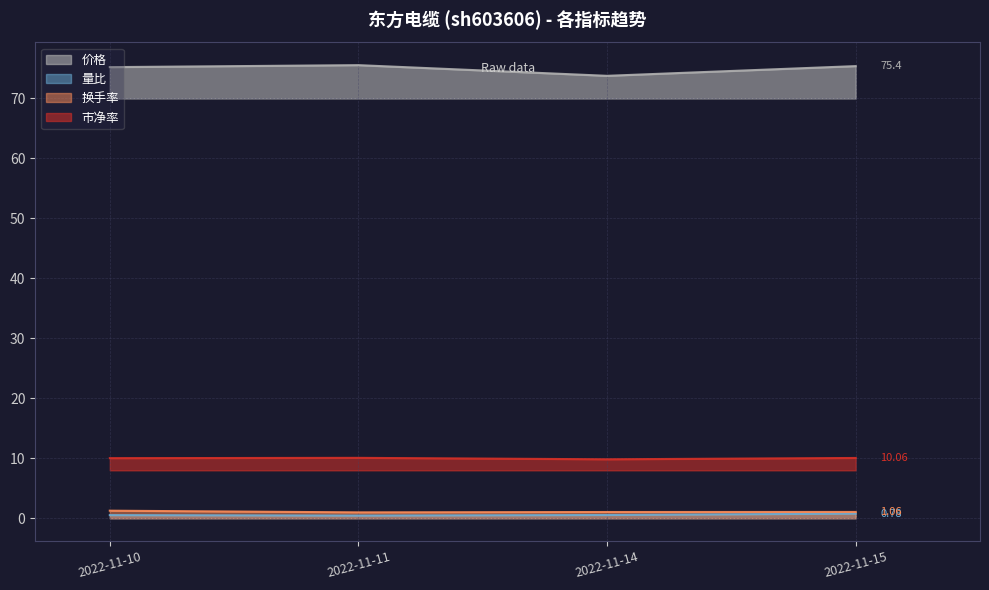

What are all the series names shown in the legend?

价格, 量比, 换手率, 市净率